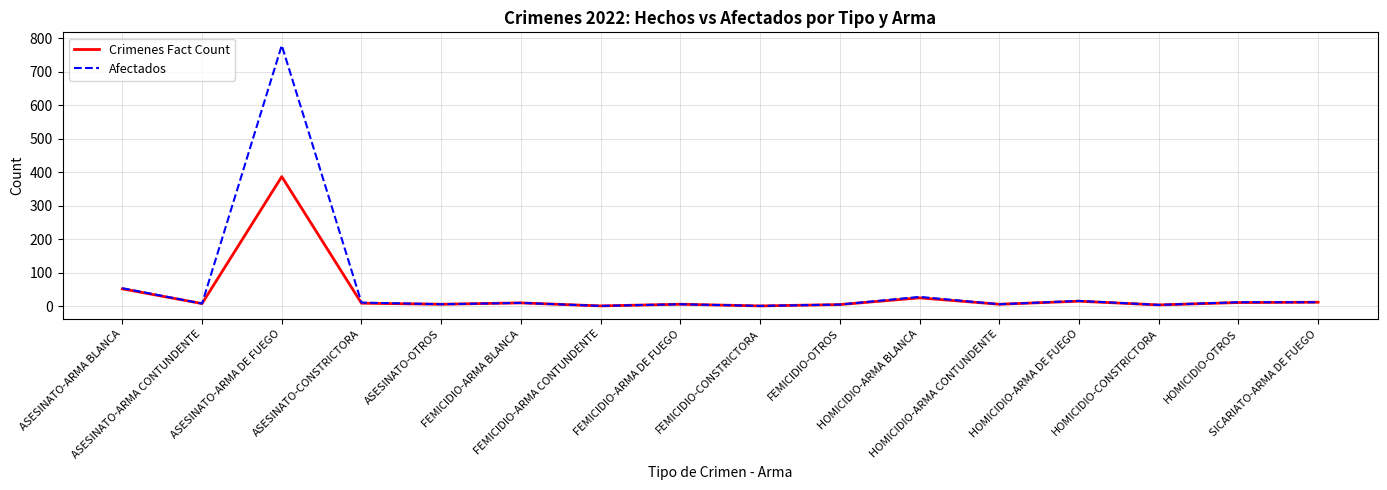

What is the average value of the Afectados series?

60